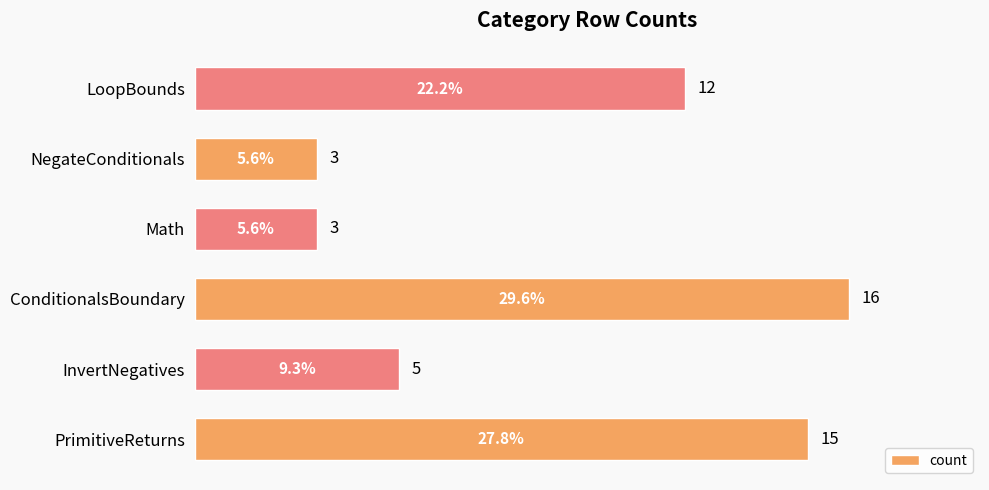

Is it true that the value at ConditionalsBoundary is 16?

True